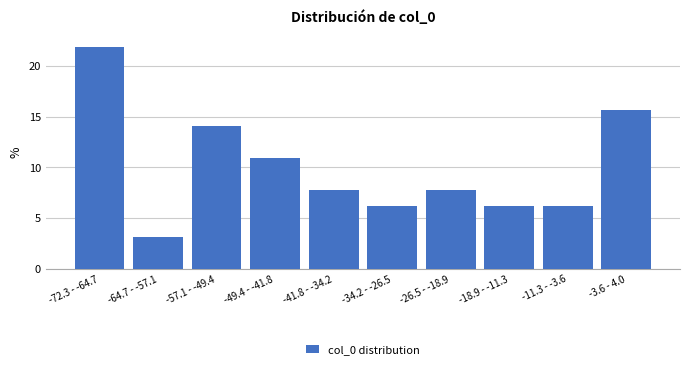

What is the label of the 3rd bar from the left?

-57.1 - -49.4